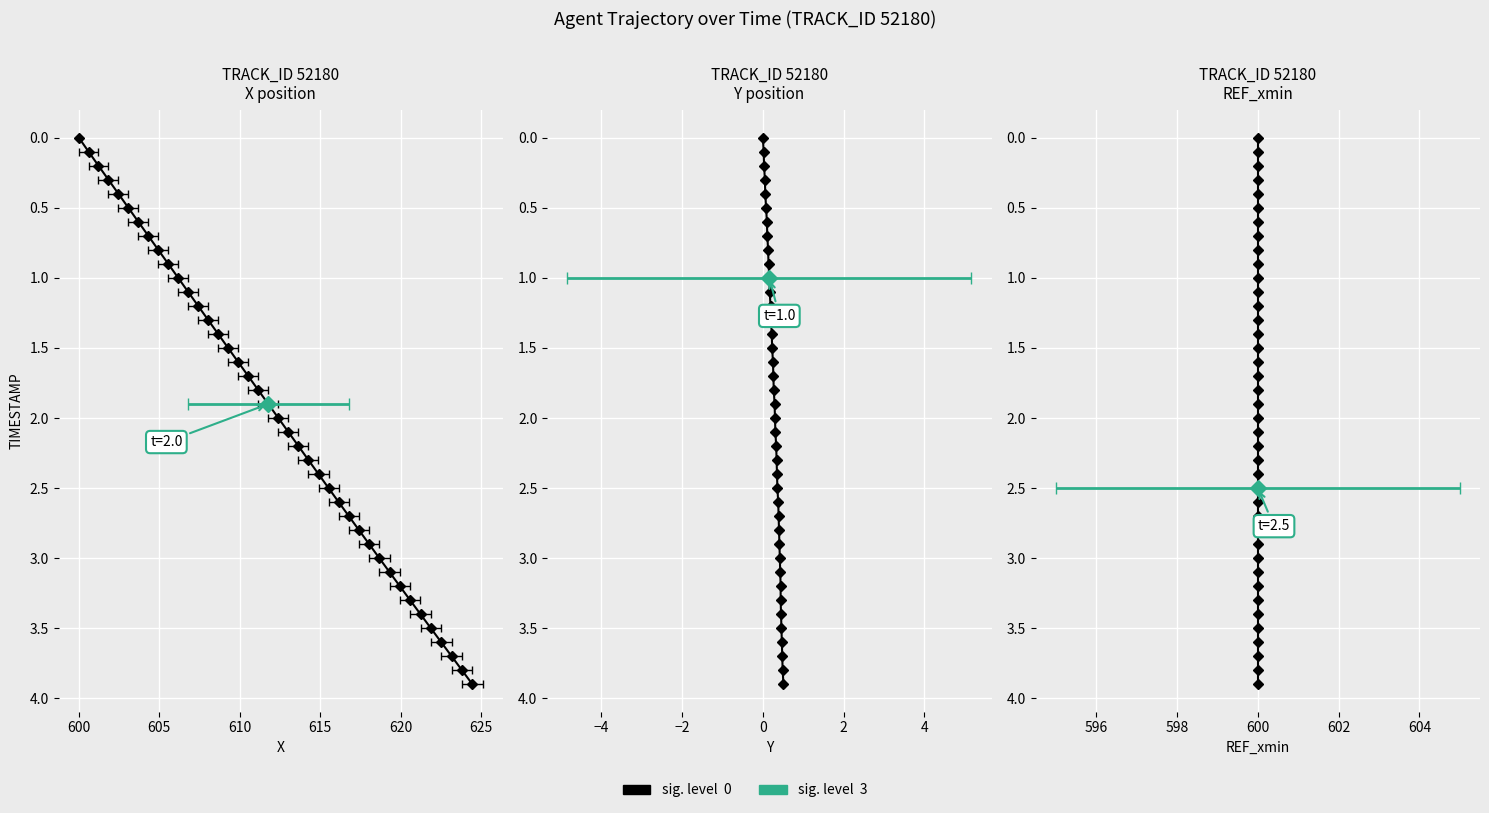

Is the value of REF_xmin at 20 greater than the value of Y at 620?

Yes